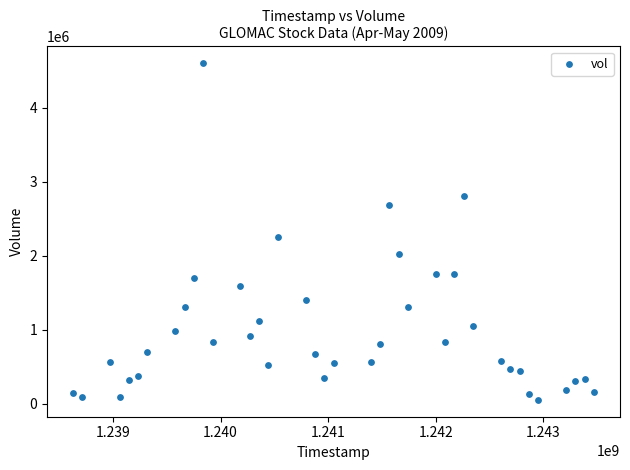

What Y value in the scatter plot is closest to 2325950?

2253020